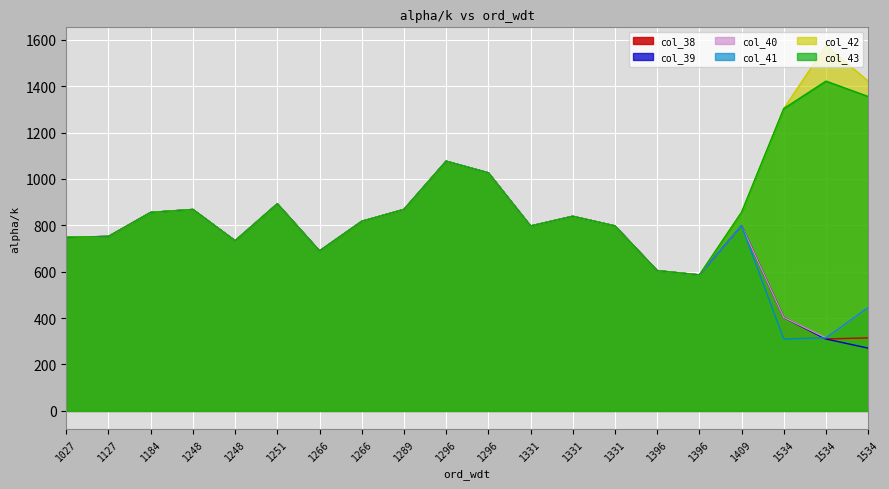

What is the sum of all col_38 values?

14776.8